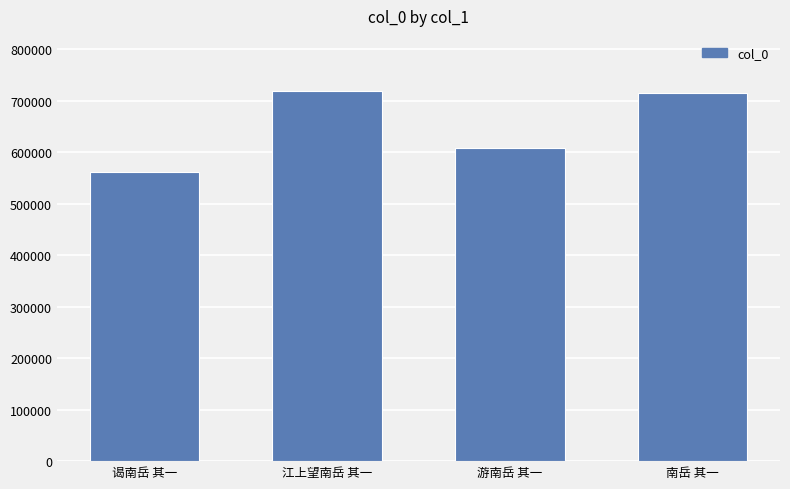

What is the value of the 1st bar from the left?

561032